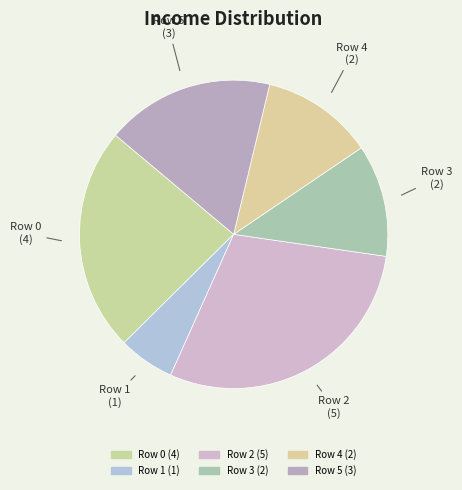

How many segments does this pie chart have?

6